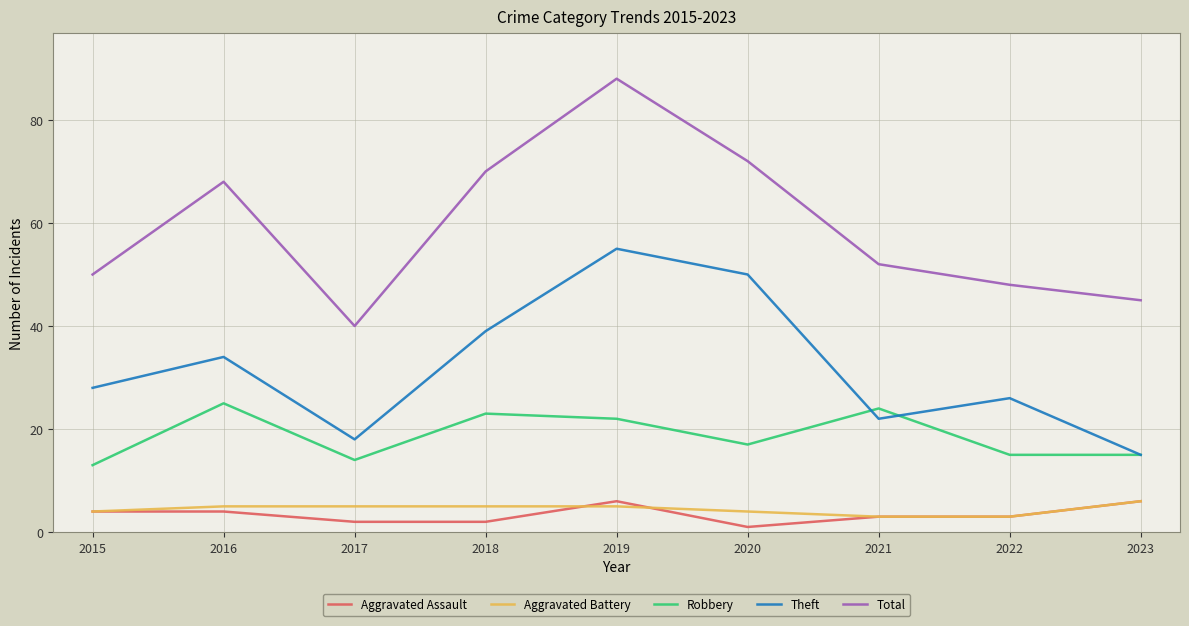

True or false: Total and Aggravated Assault intersect in this chart.

False